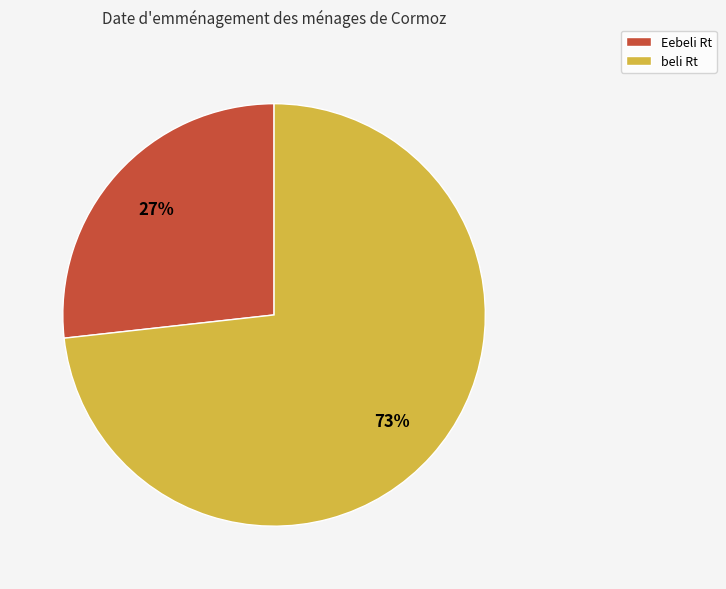

The Eebeli Rt slice represents 27% of the pie. True or false?

True